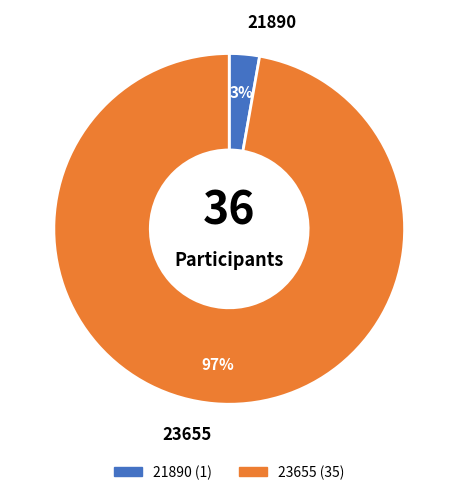

Between 23655 and 21890, which is larger?

23655